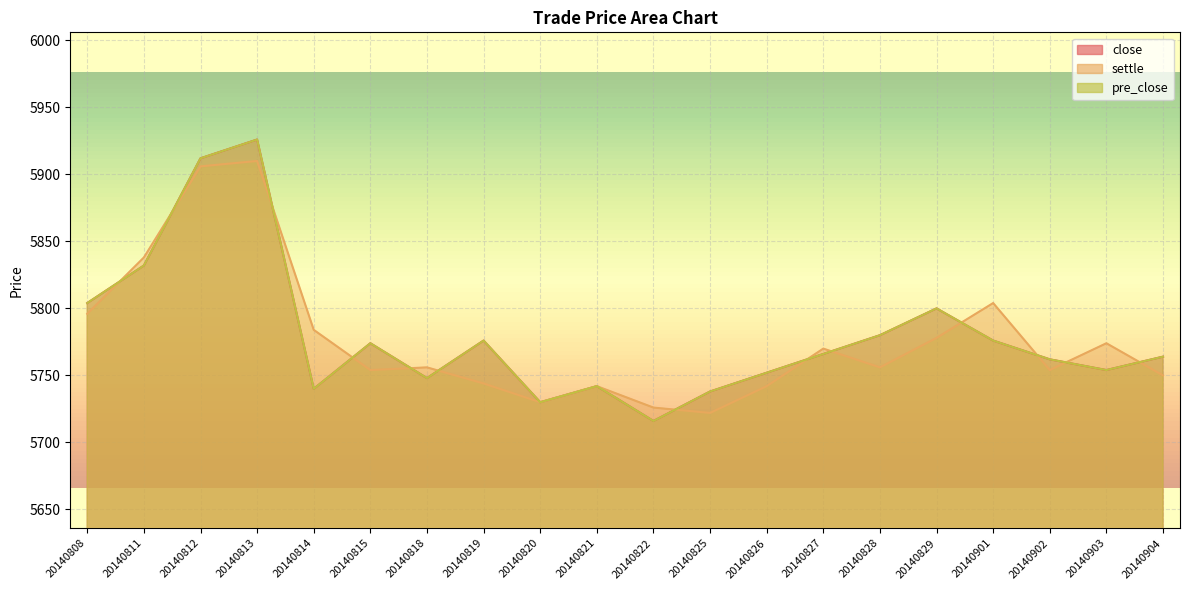

True or false: settle has a value of 2395 at 20140808.

False